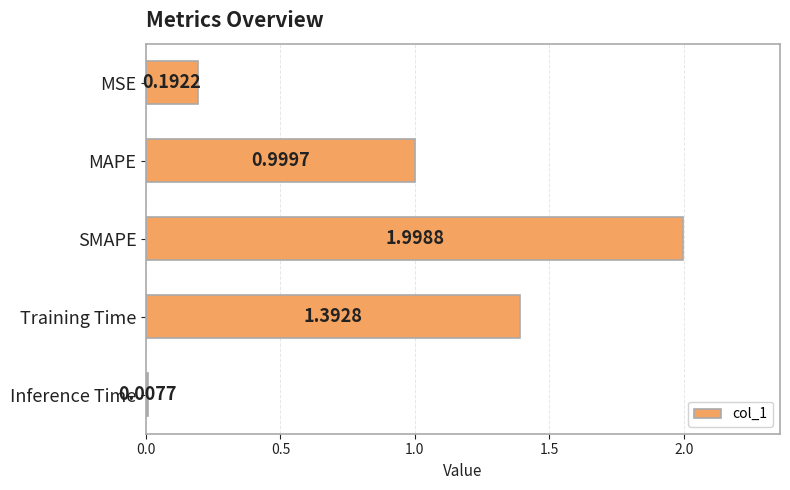

How many distinct data groups are displayed?

1